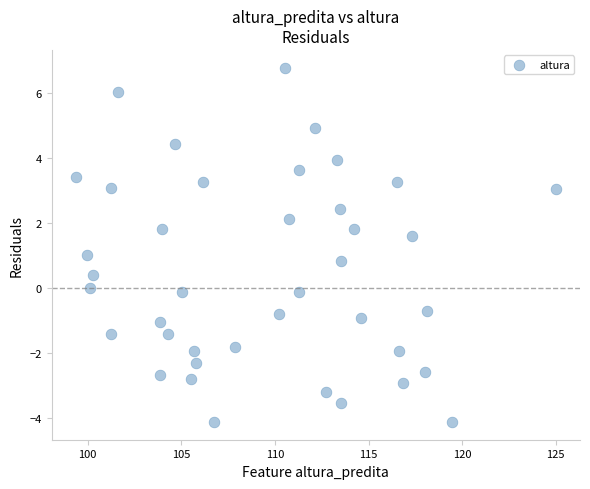

What is the range of Y values (max minus min)?

10.9